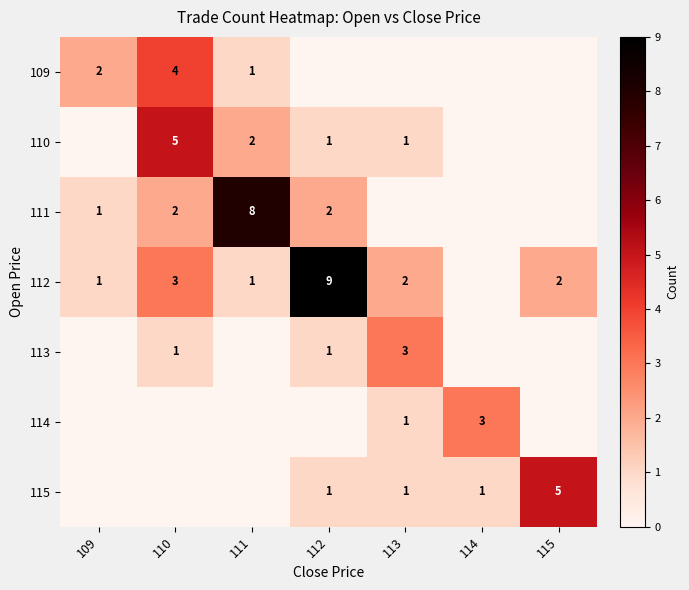

True or false: 109 has a value of 1 at 111.

True